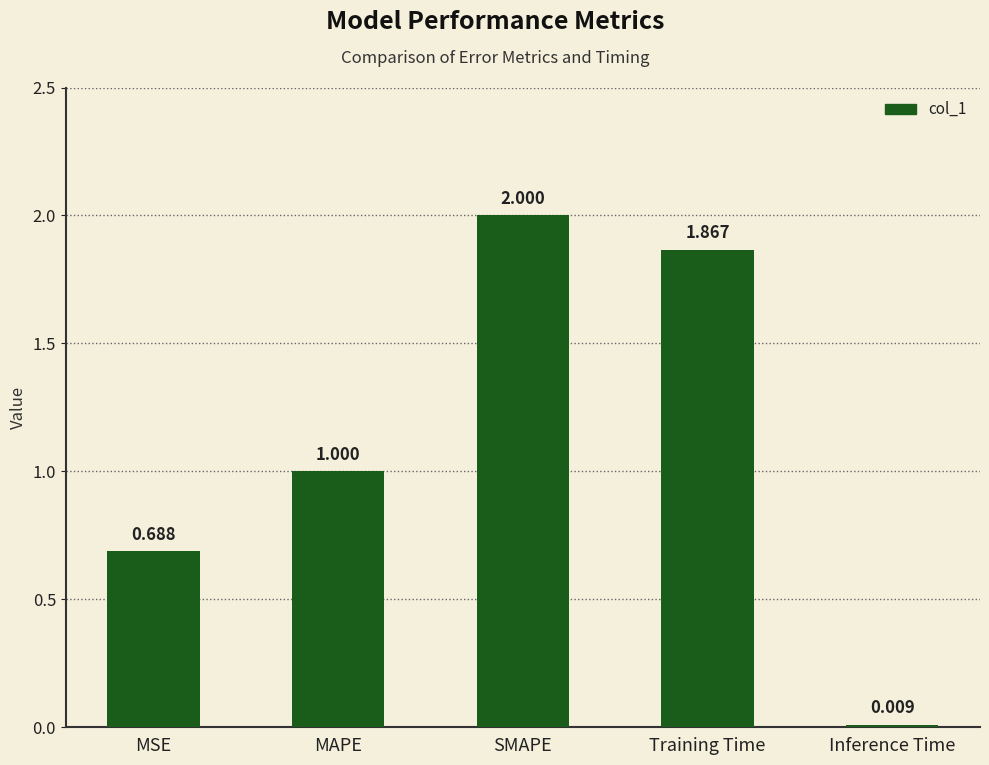

How many data points are less than 1?

2